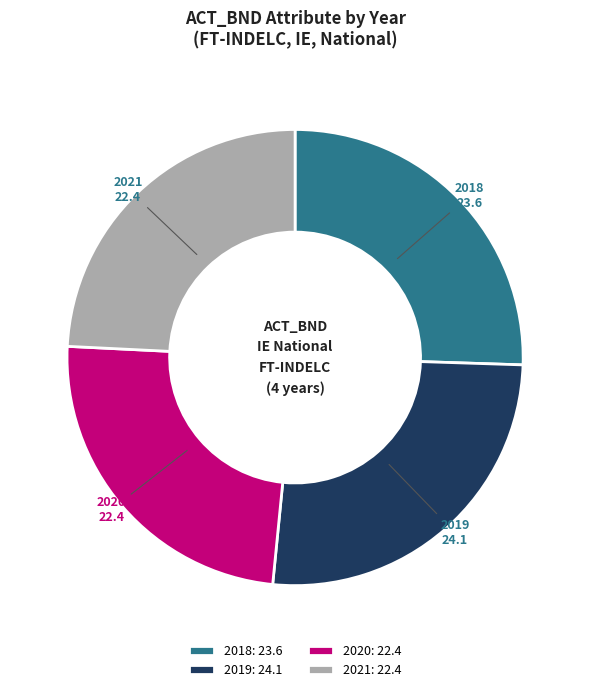

Approximately how many times larger is the value at 2018 compared to 2021?

1.1